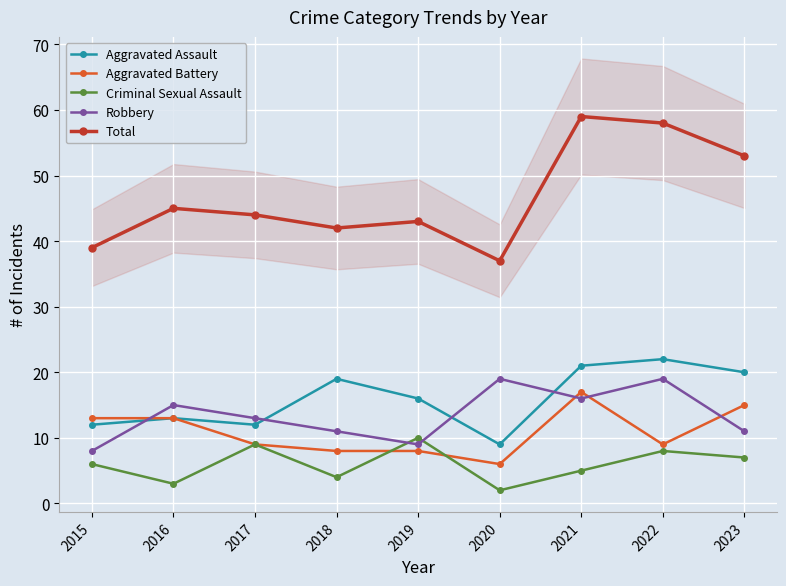

What is the smallest value displayed?

2